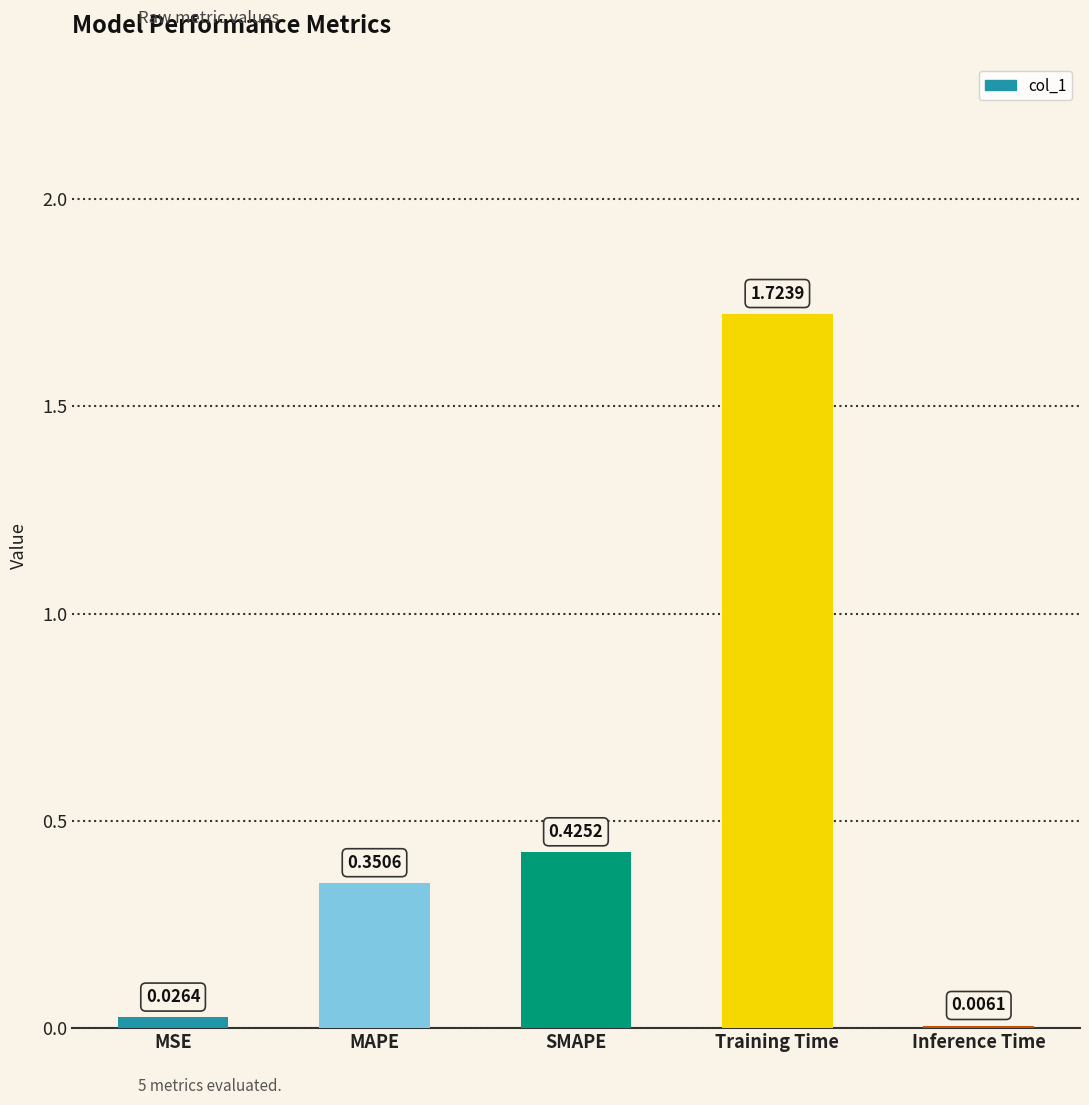

The chart shows a value of 0.6 at SMAPE. True or false?

False